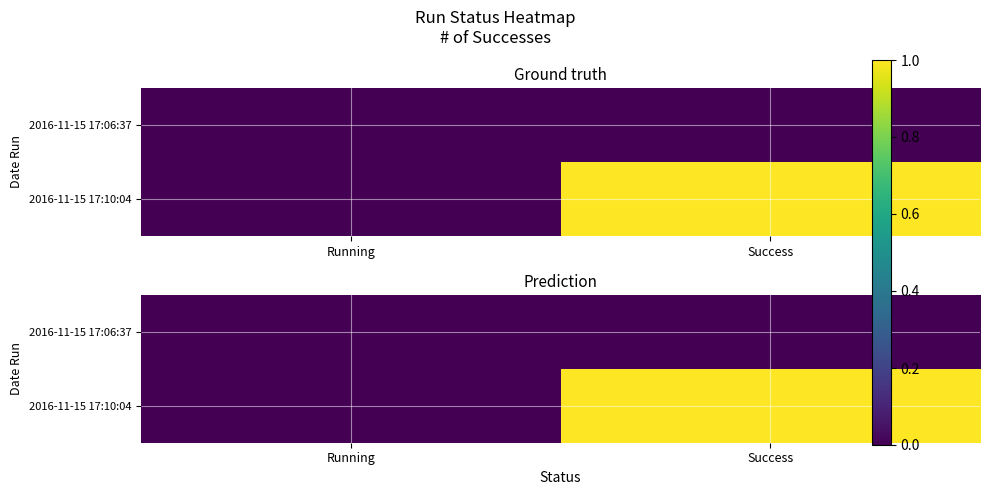

Between Running and Success, which series saw the biggest shift?

2016-11-15 17:10:04